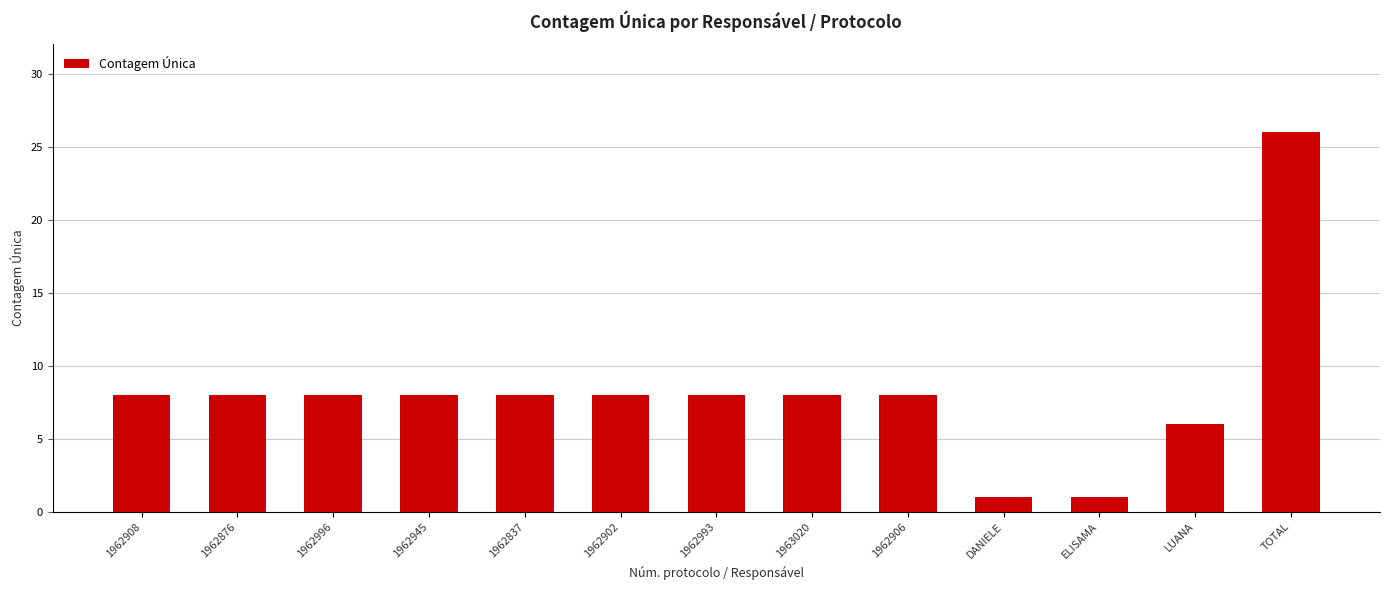

Reading right to left, transcribe all the data shown in this chart.

TOTAL=26	LUANA=6	ELISAMA=1	DANIELE=1	1962906=8	1963020=8	1962993=8	1962902=8	1962837=8	1962945=8	1962996=8	1962876=8	1962908=8